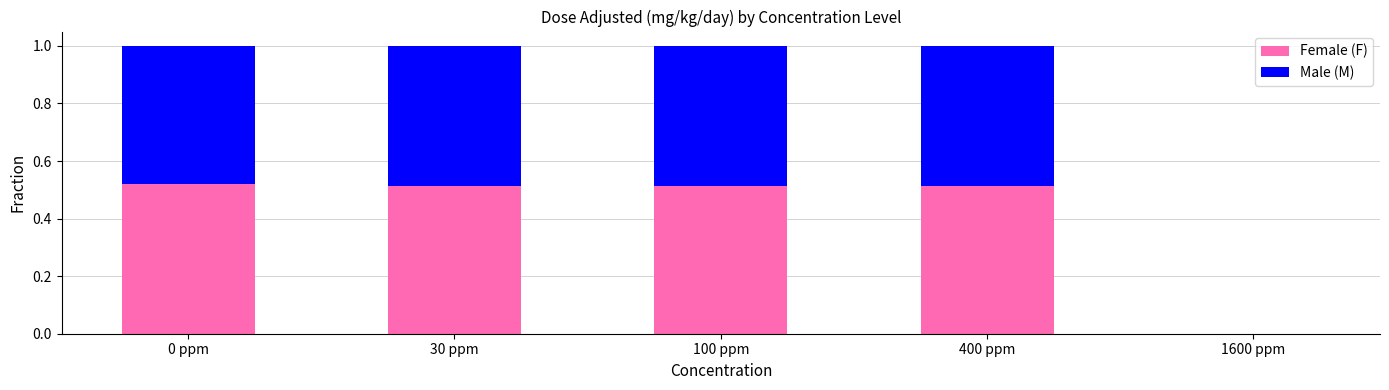

True or false: Female (F) has a value of -0.3 at 1600 ppm.

False